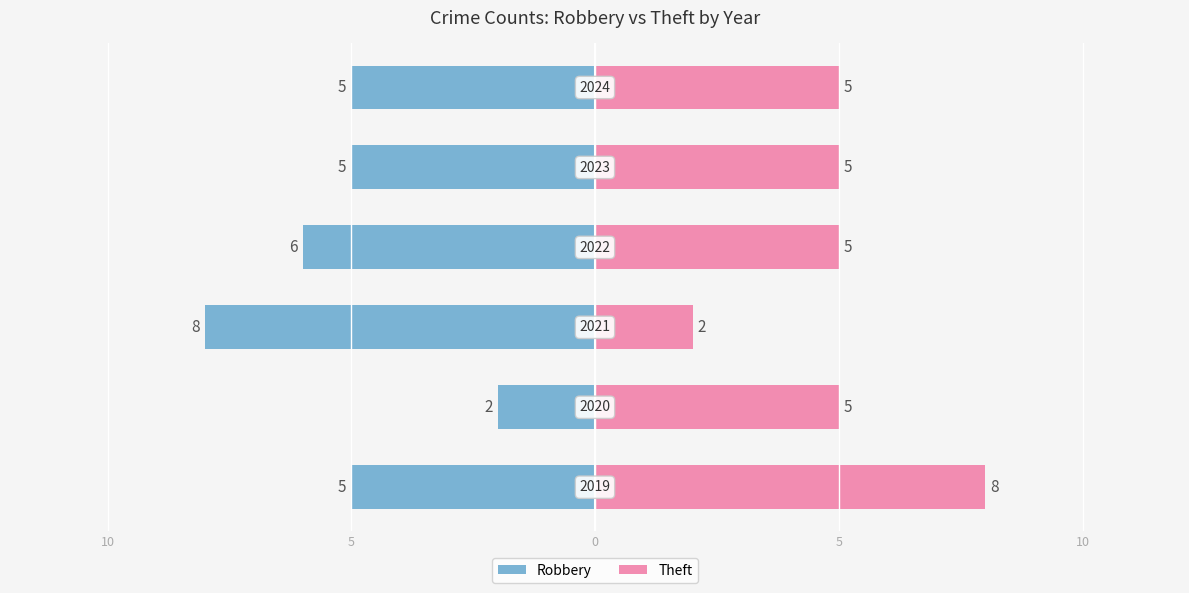

How many data points in Theft are above 5?

1